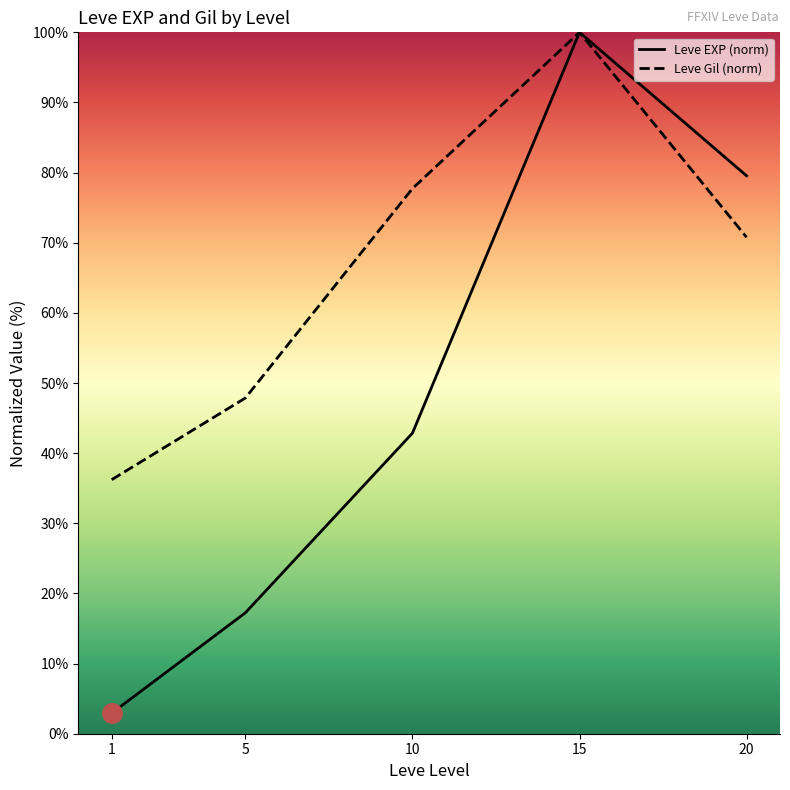

Which category has the highest value in the Leve EXP (norm) series?

15